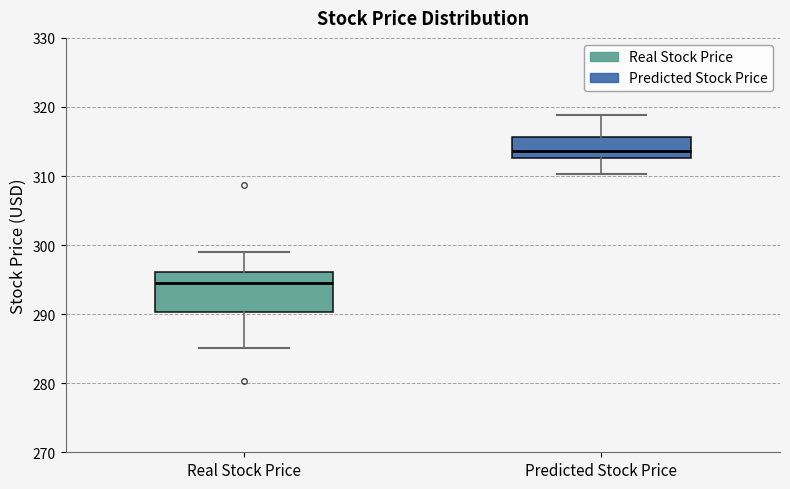

Where does the upper whisker of the box for Predicted Stock Price end on the y-axis? The values are not printed on the chart, so give them approximately, as read against the axis.

319